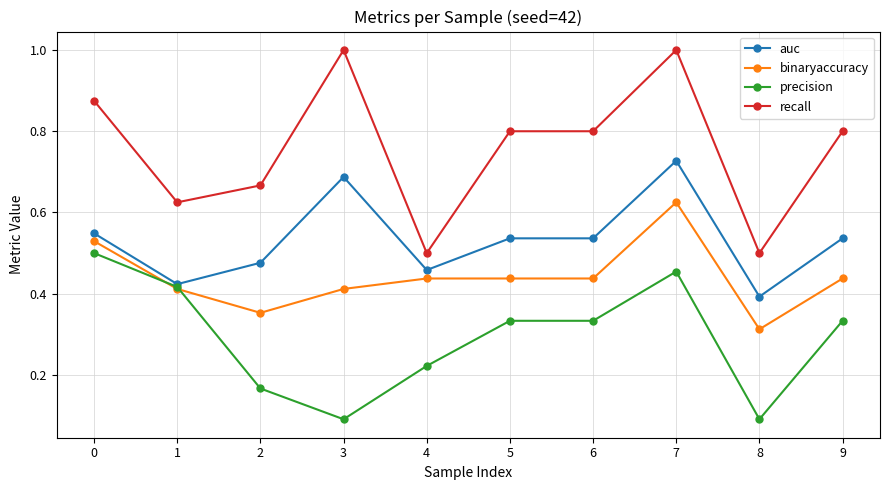

True or false: auc has a value of 0.8 at 6.

False